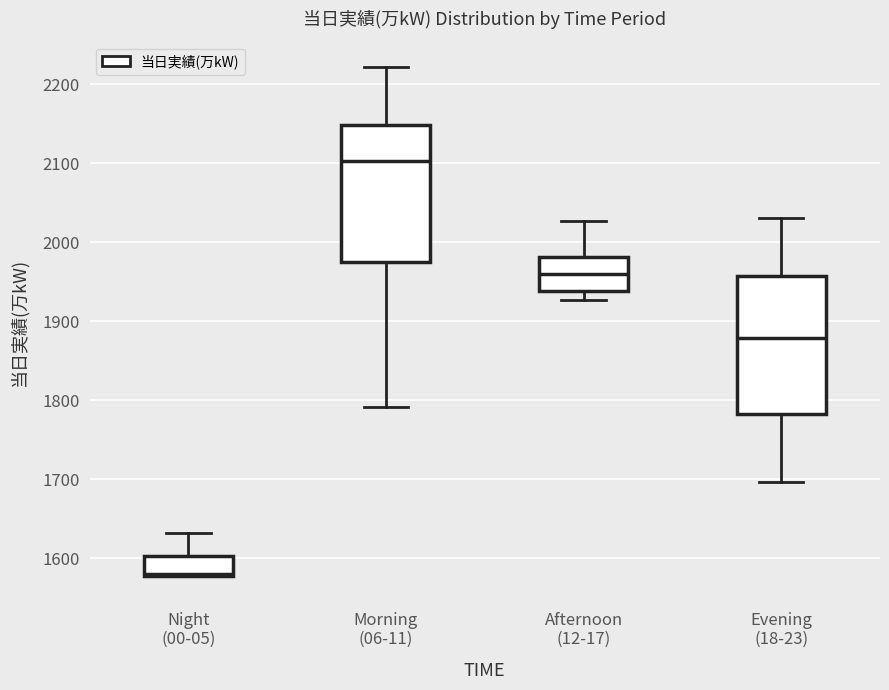

Which box's median line is the highest?

Morning (06-11)